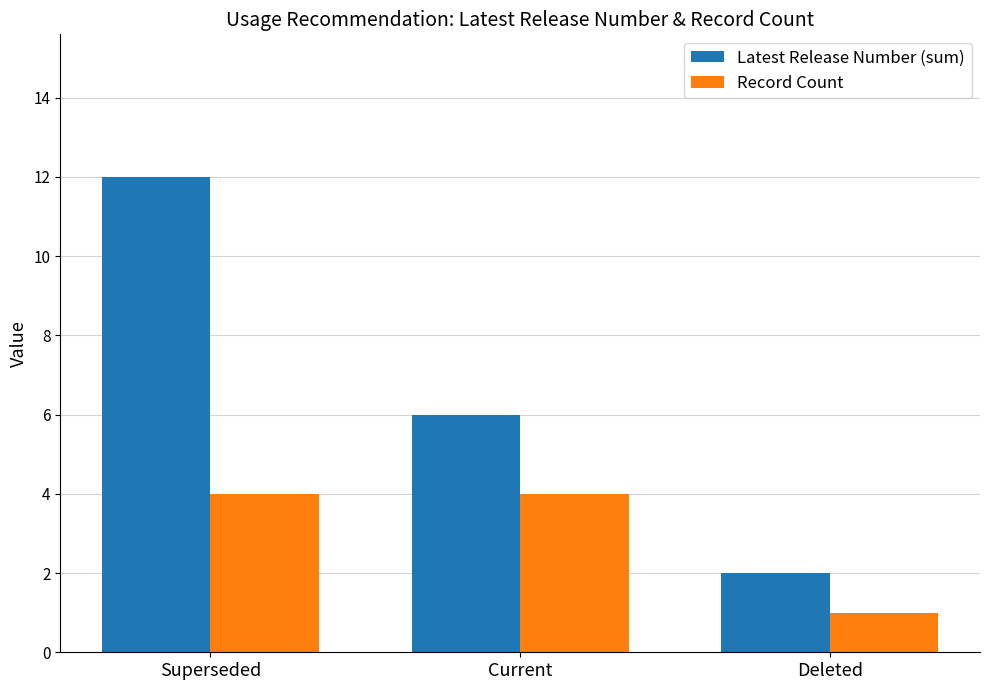

Does the chart contain any negative values?

No